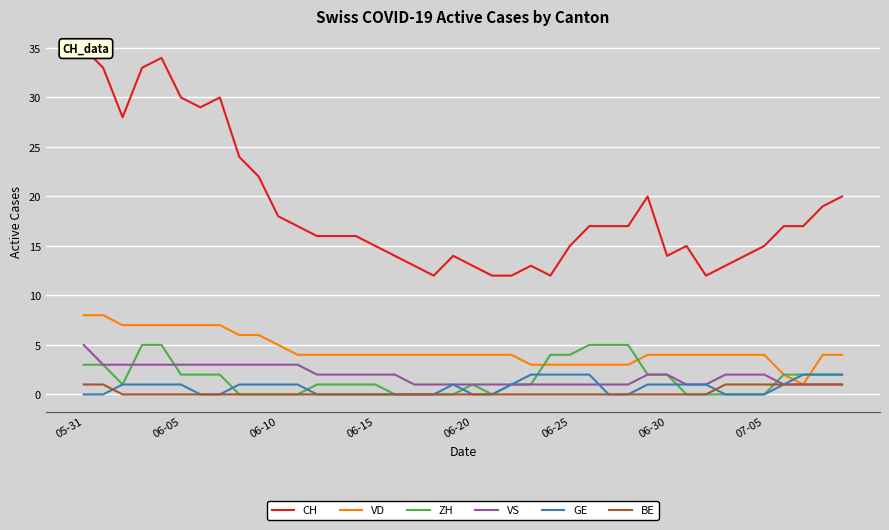

The value of ZH at 32 is -3. True or false?

False